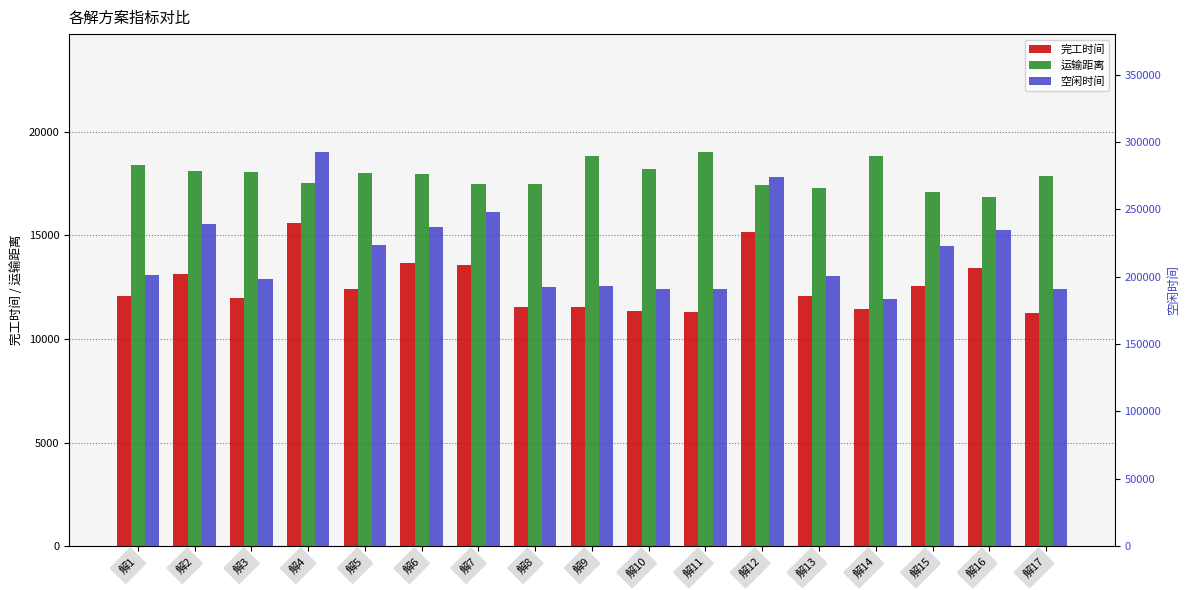

Rank the series at 解15 from lowest to highest value.

完工时间, 运输距离, 空闲时间